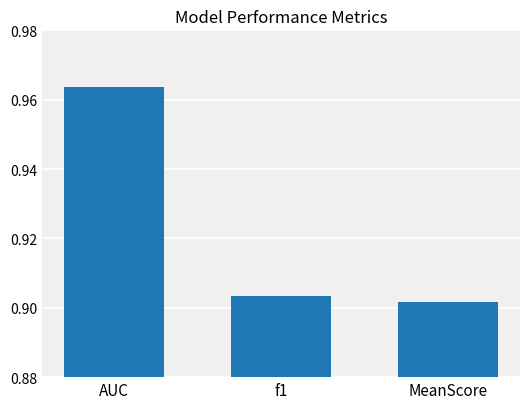

At which label is the value closest to 0?

MeanScore